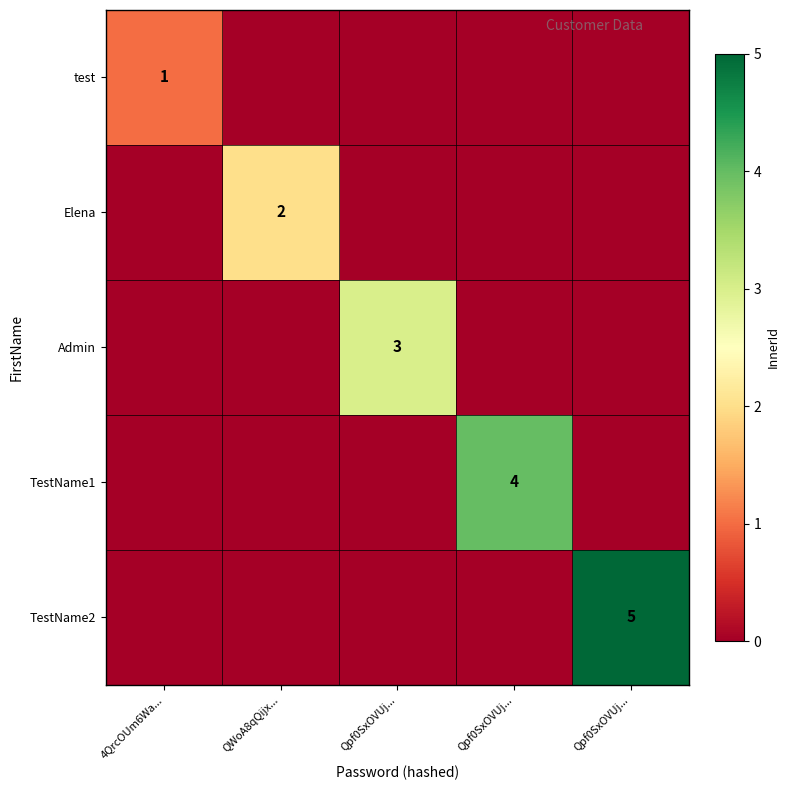

How many data points in TestName2 are above 0?

1